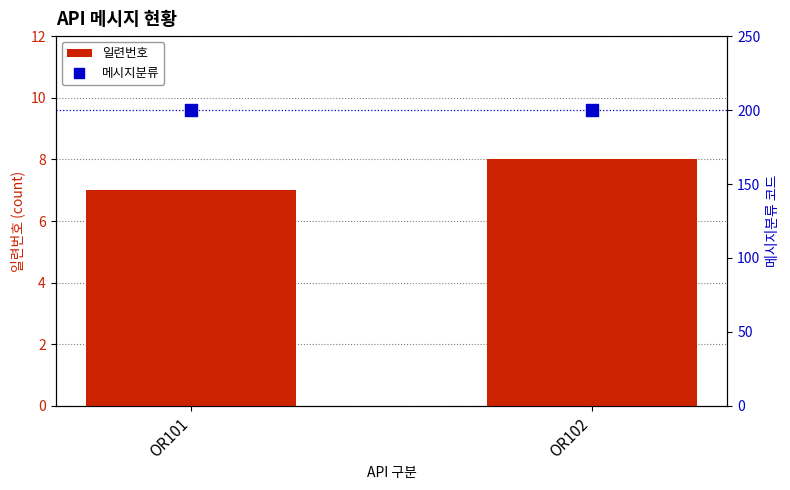

Which series reaches the minimum Y coordinate?

일련번호